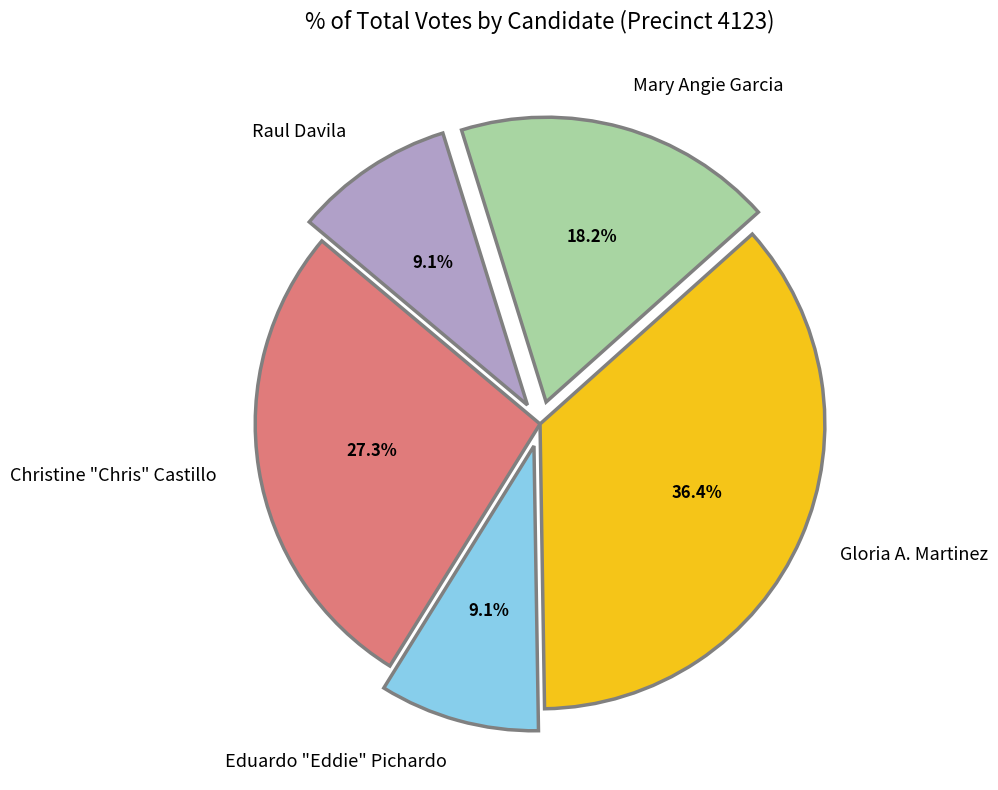

Between Gloria A. Martinez and Christine "Chris" Castillo, which is larger?

Gloria A. Martinez